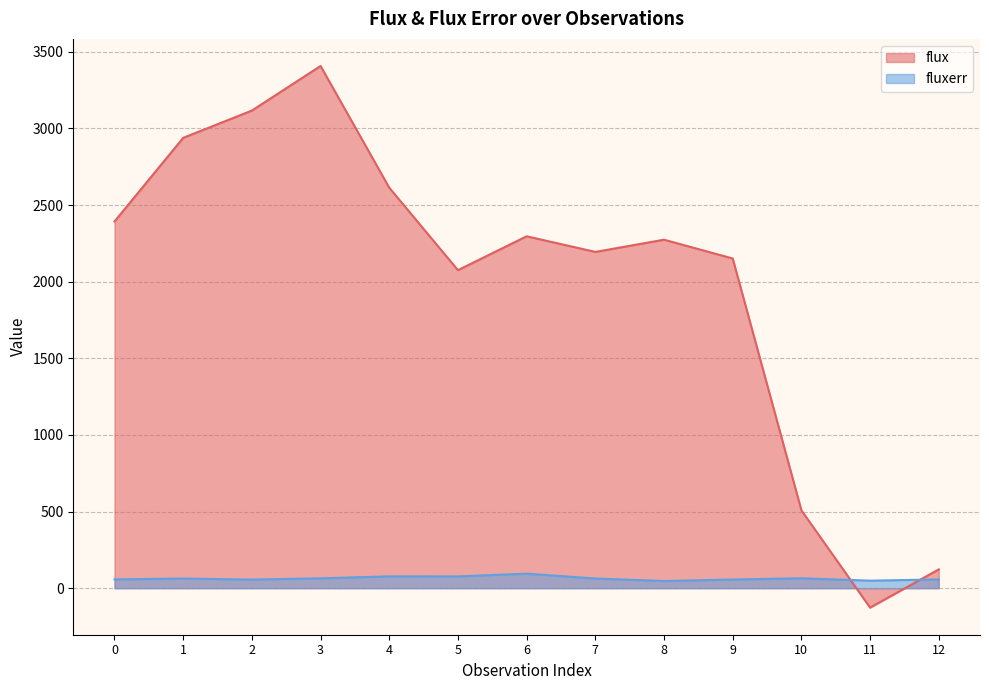

Does the chart have visible grid lines?

Yes